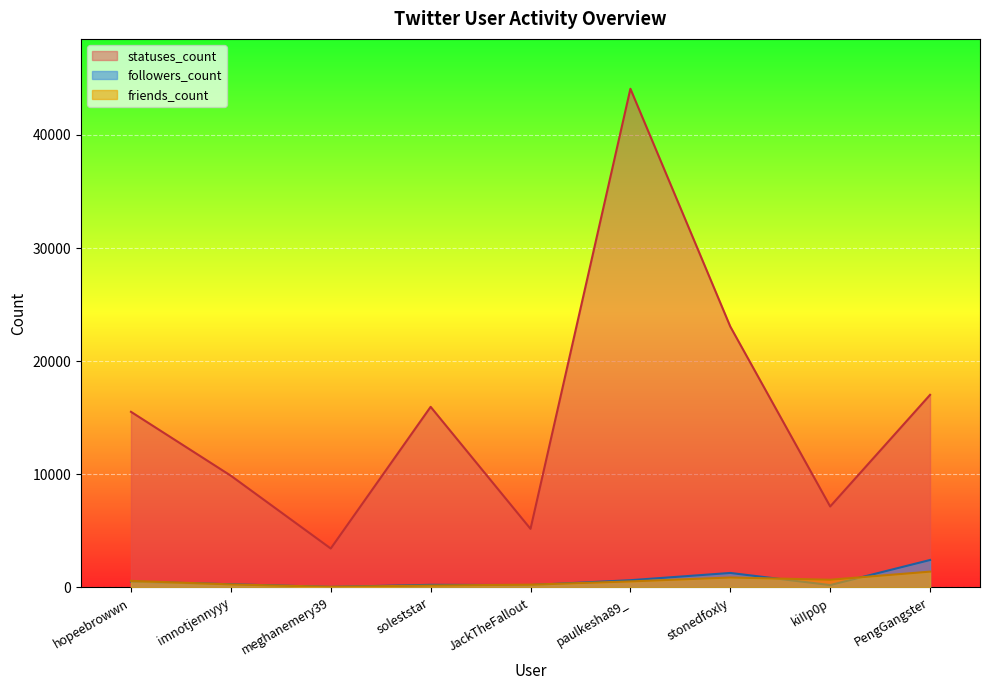

At how many categories does at least one series exceed 3276?

9